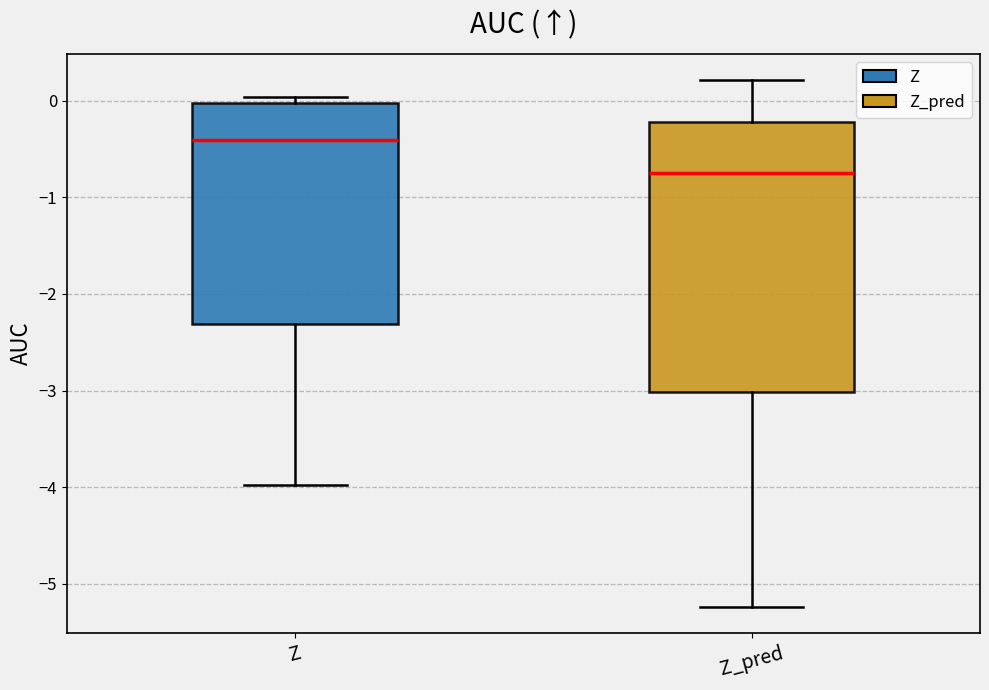

Reading left to right, transcribe this box plot: for each box, give where its median line is, the range the box spans, and where its two whiskers end, as read against the y-axis. The values are not printed on the chart, so give them approximately, as read against the axis.

Z: median -0.4, box -2.3 to 0.0, whiskers -4.0 to 0.0 (just above the box's upper edge)
Z_pred: median -0.7, box -3.0 to -0.2, whiskers -5.2 to 0.2